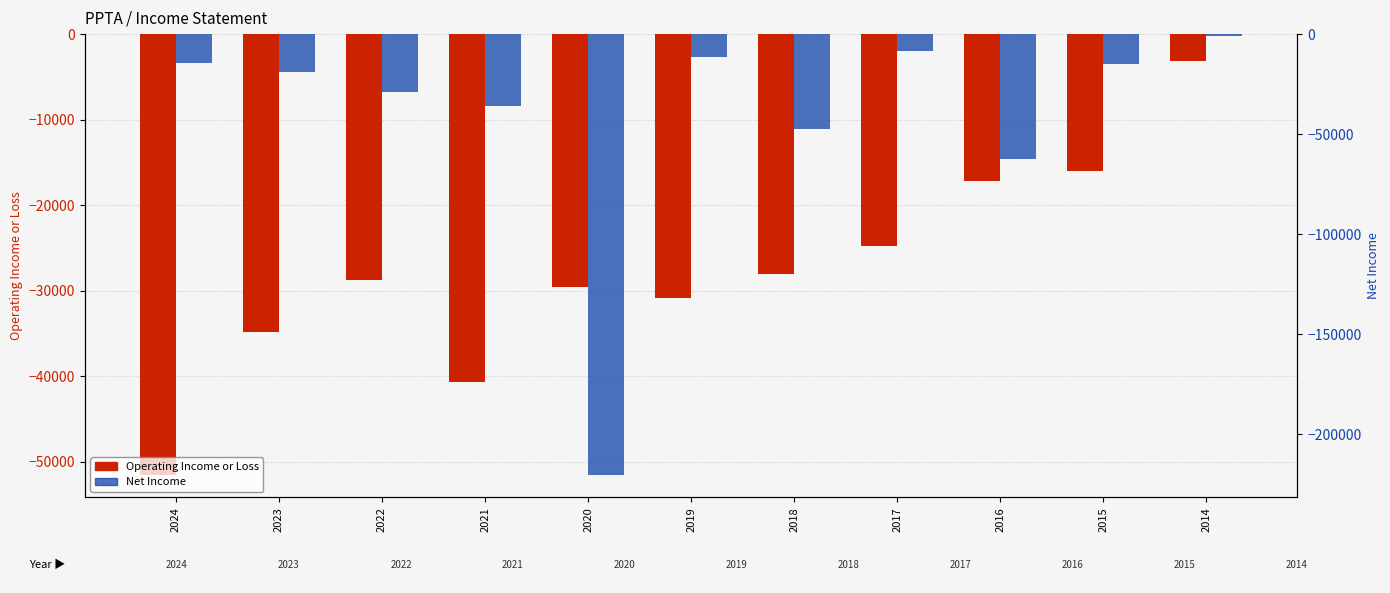

Reading left to right, extract all data points from this chart.

Operating Income or Loss: 2024=-51600	2023=-34800	2022=-28700	2021=-40700	2020=-29600	2019=-30900	2018=-28100	2017=-24800	2016=-17200	2015=-16000	2014=-3100
Net Income: 2024=-14500	2023=-18800	2022=-28700	2021=-36000	2020=-220600	2019=-11300	2018=-47300	2017=-8300	2016=-62500	2015=-15100	2014=-700